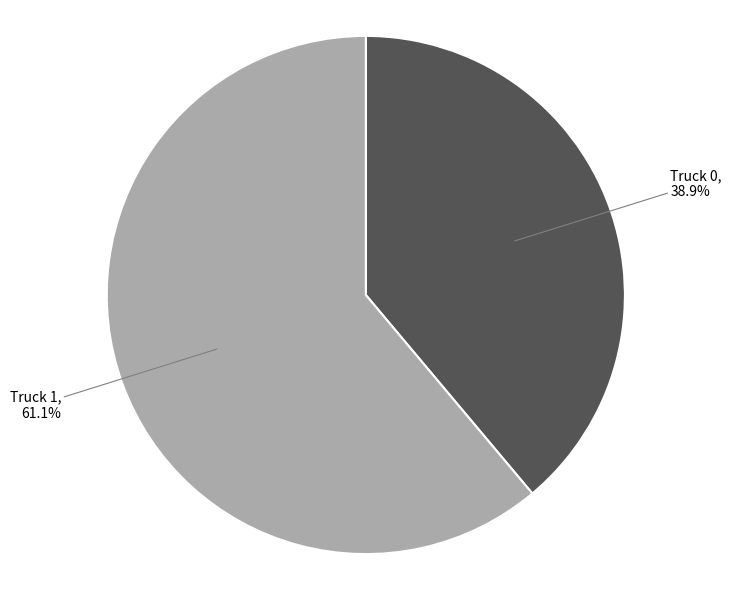

To the nearest percent, what is the difference between the largest and smallest slice percentages?

22%